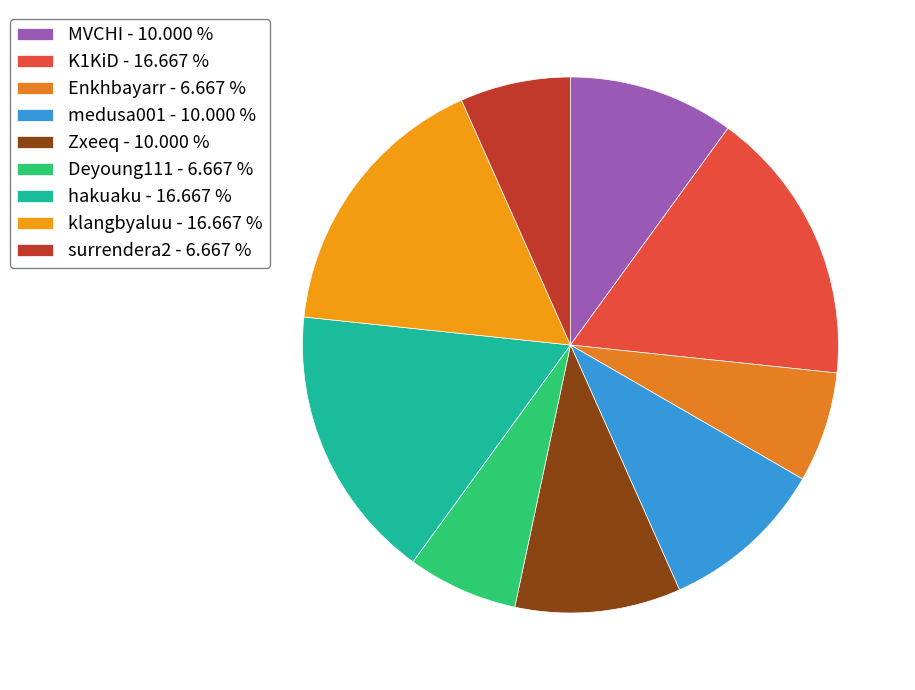

What is the total percentage of Zxeeq and klangbyaluu?

26.7%